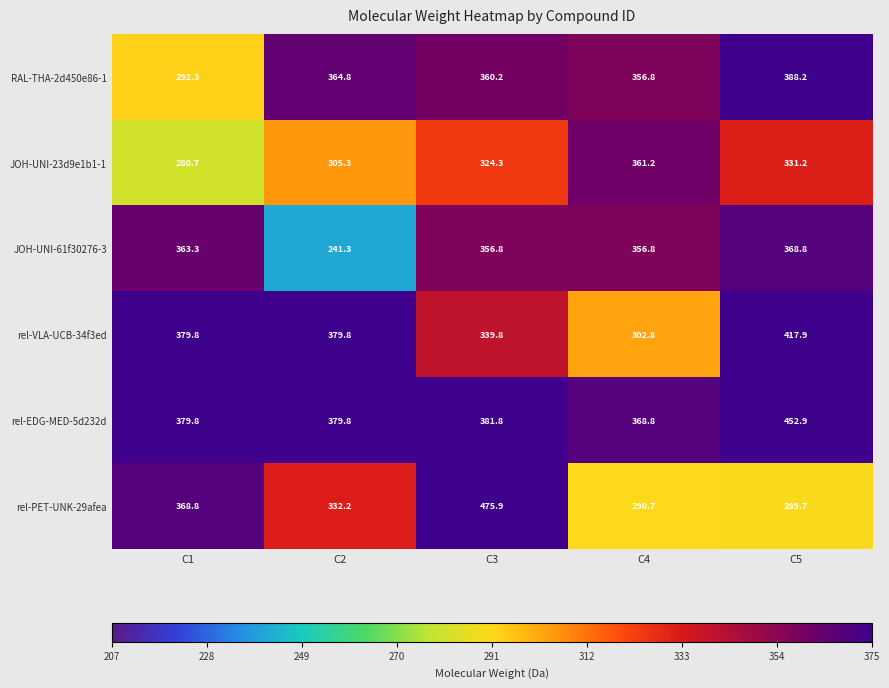

Count the number of categories in the chart.

5